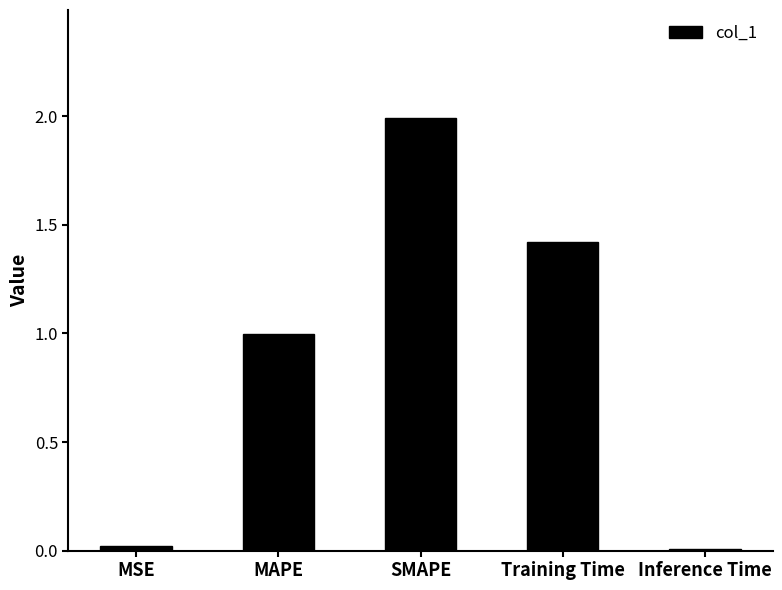

What value does the data have at Training Time?

1.4